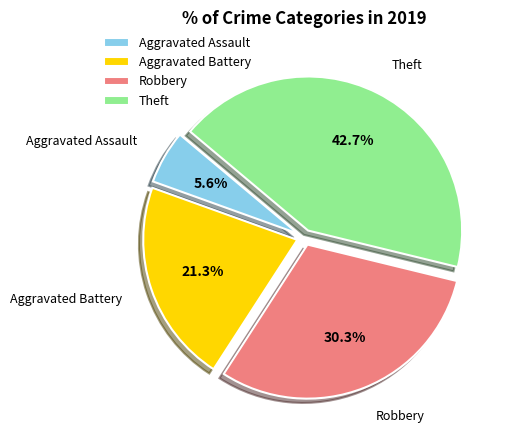

What percentage is NOT represented by Aggravated Assault?

94.4%